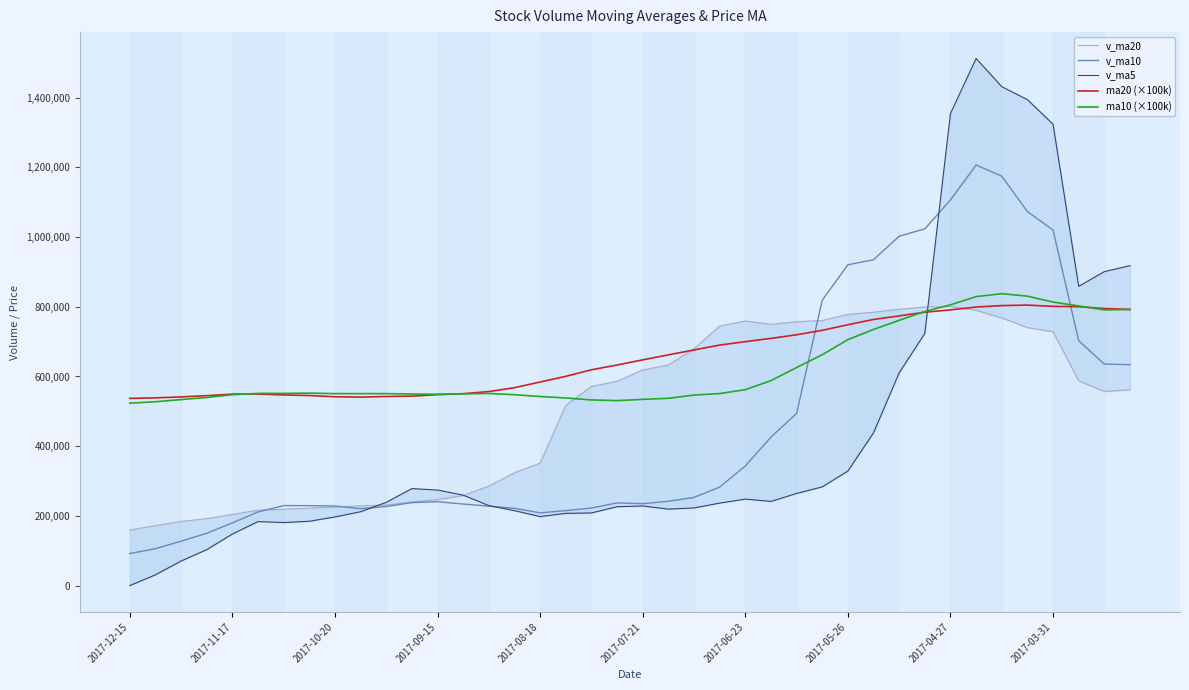

How many intersections are there between ma20 (×100k) and v_ma10?

2